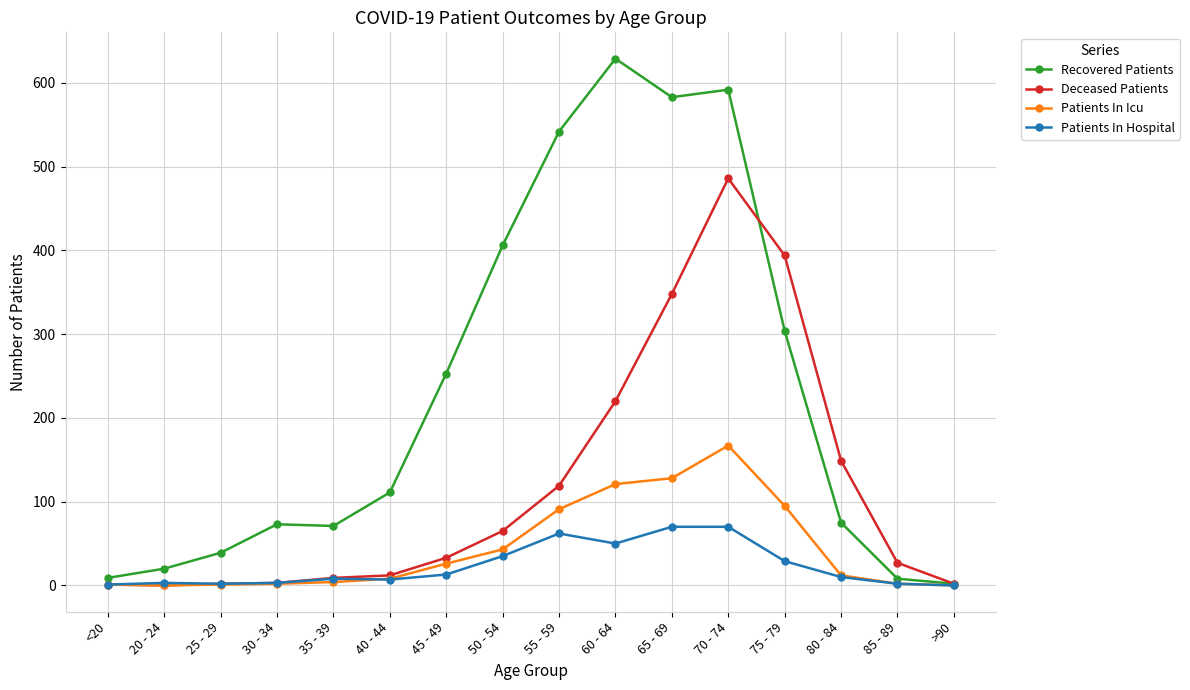

What is the label of the 1st point from the left?

<20